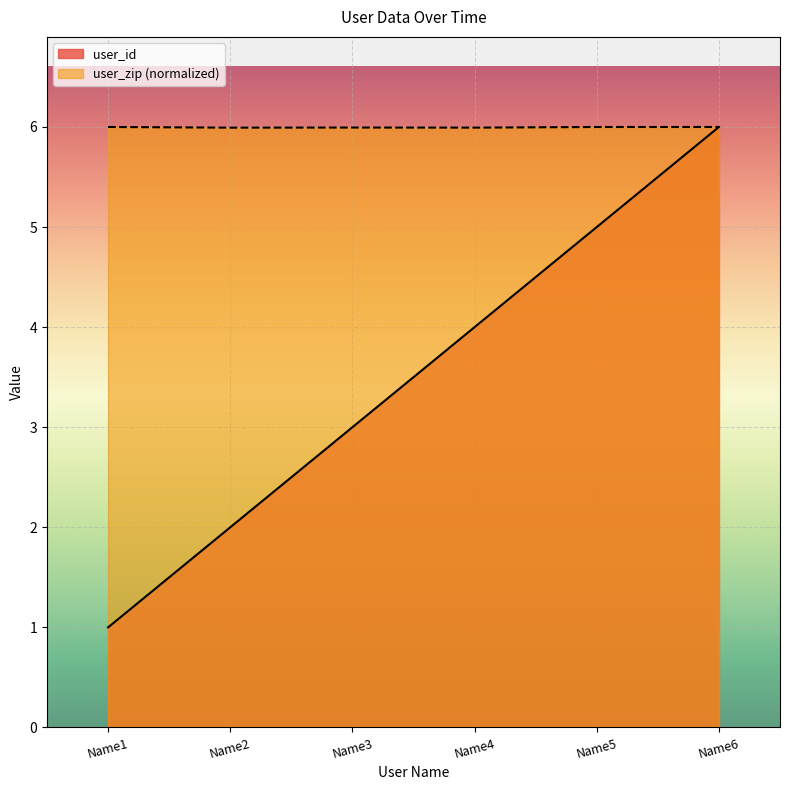

Rank the series by their average value, from highest to lowest.

user_zip (normalized), user_id